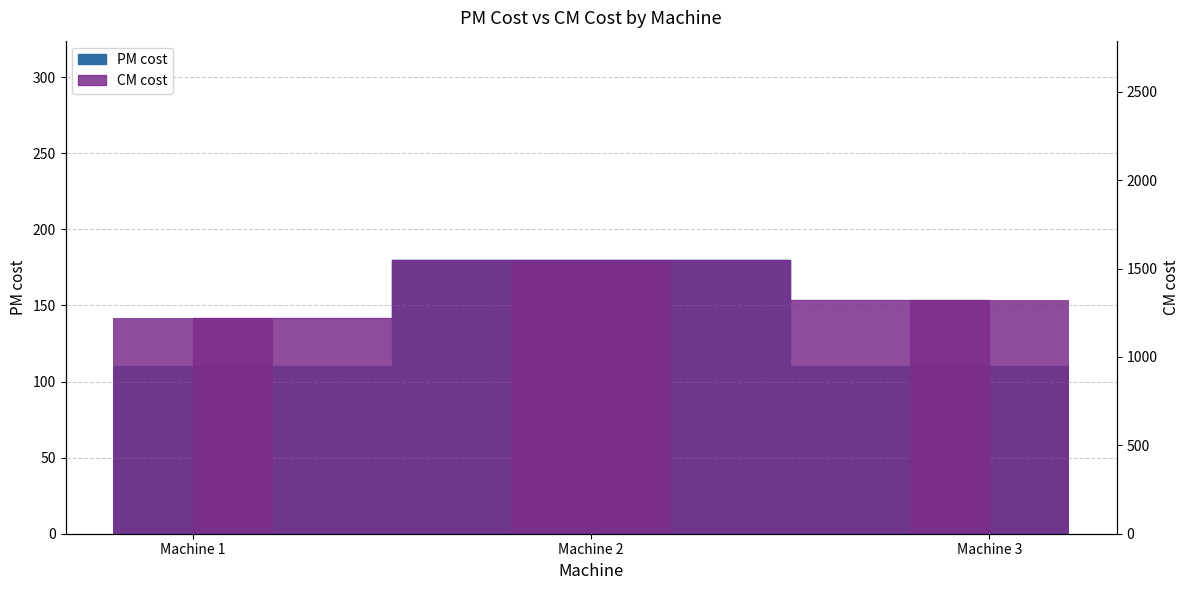

How many data points in CM cost are less than 1320?

1